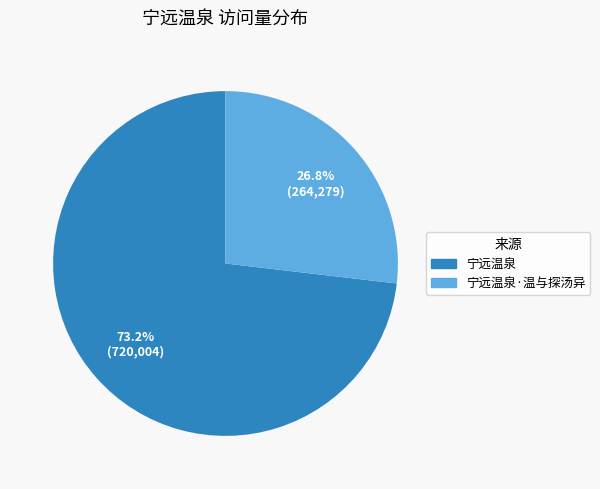

The 宁远温泉 slice represents 88% of the pie. True or false?

False